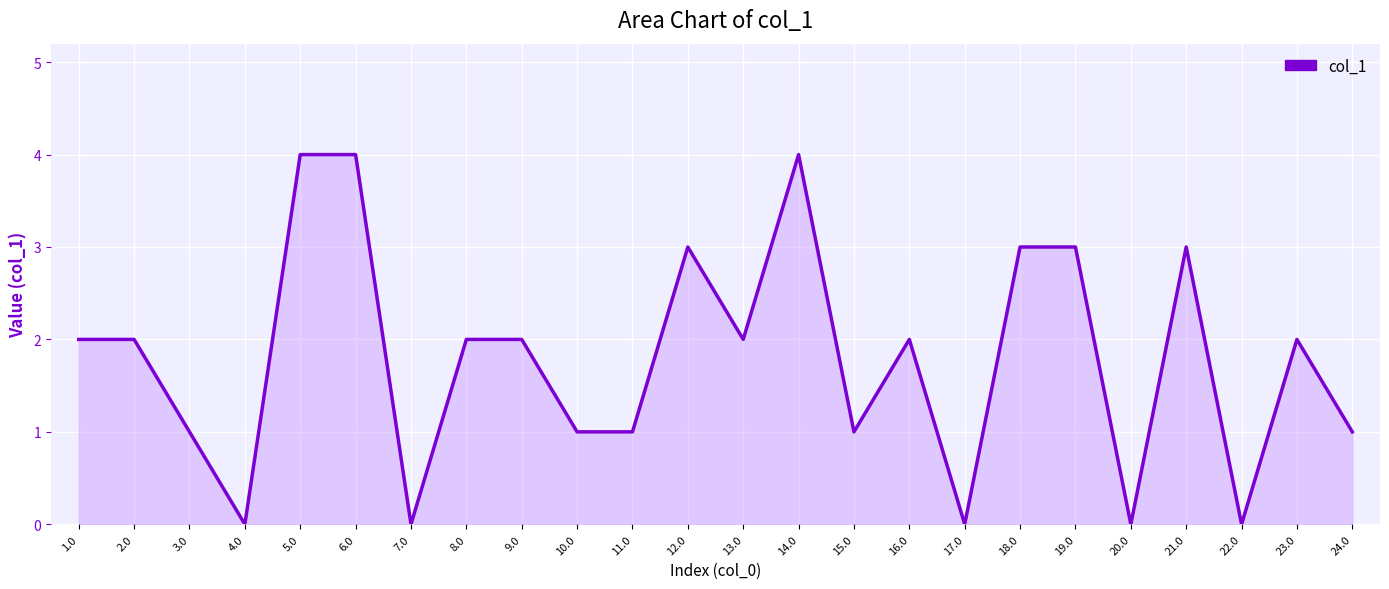

Count the values in the range 1 to 3.

16